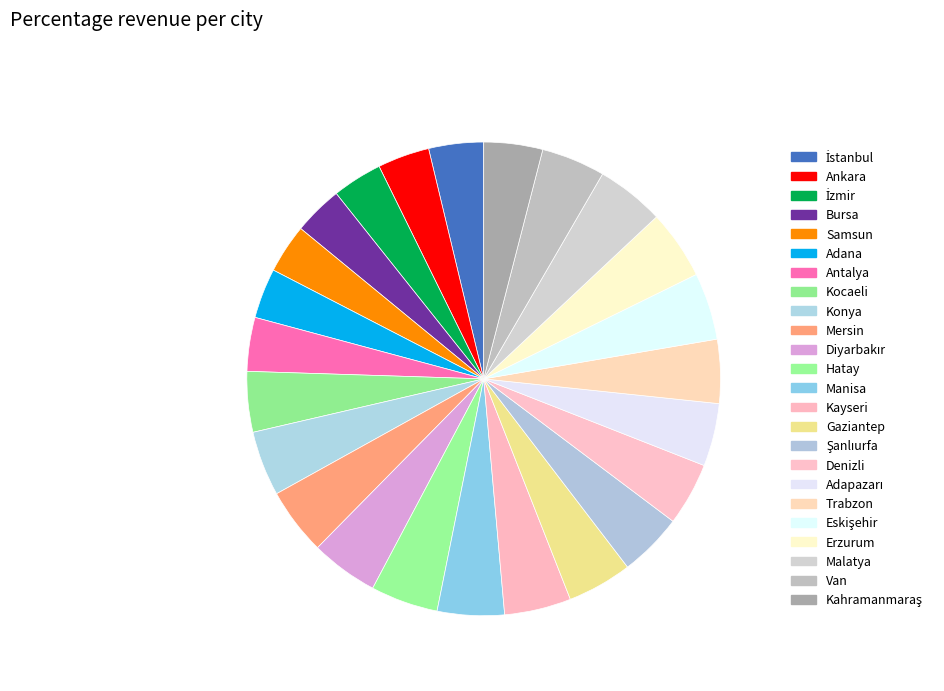

How many segments does this pie chart have?

24